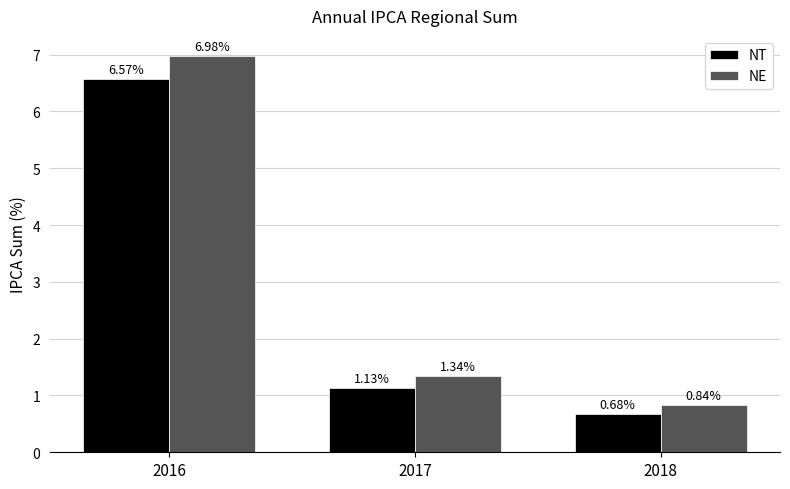

Rank the categories by NT value from highest to lowest.

2016, 2017, 2018